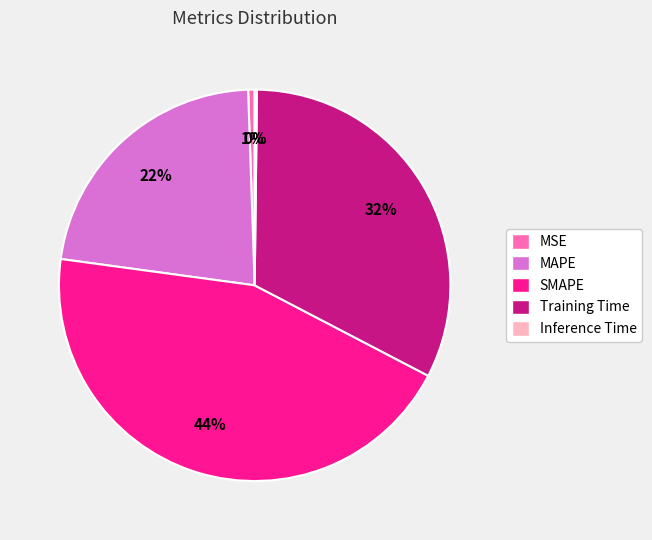

To the nearest percent, what portion does MAPE represent?

22%